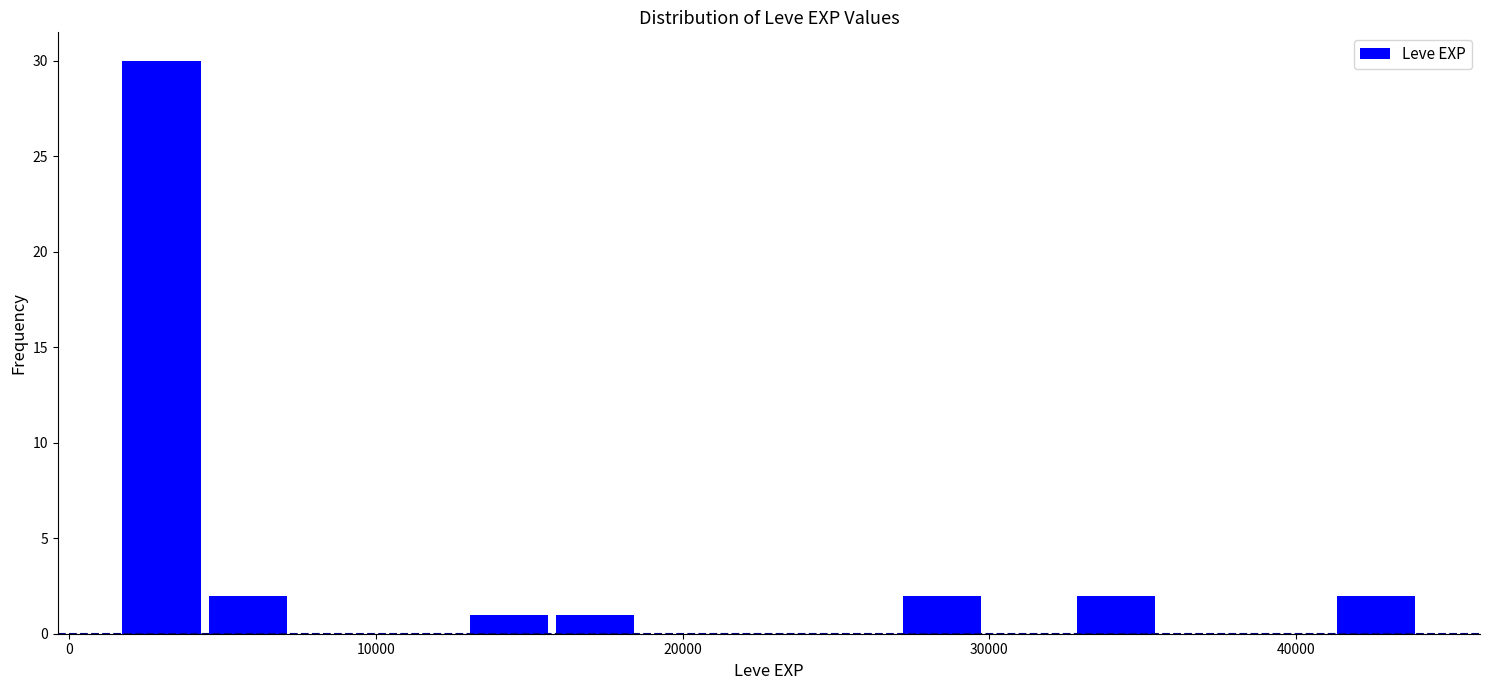

Read against the x-axis, roughly where is the centre of the tallest bar?

3000